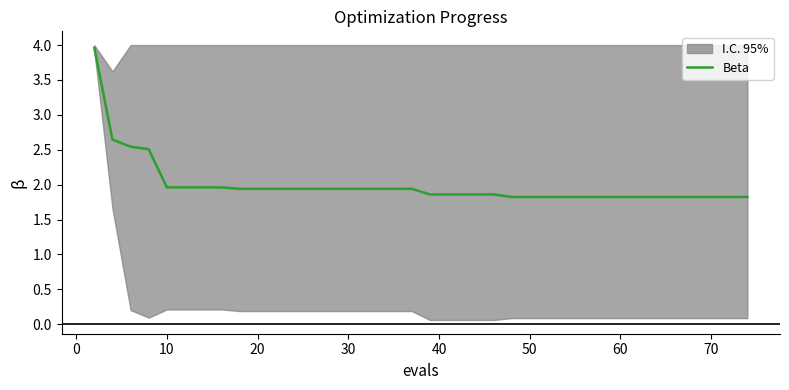

What is the highest value of the Beta series?

4.0